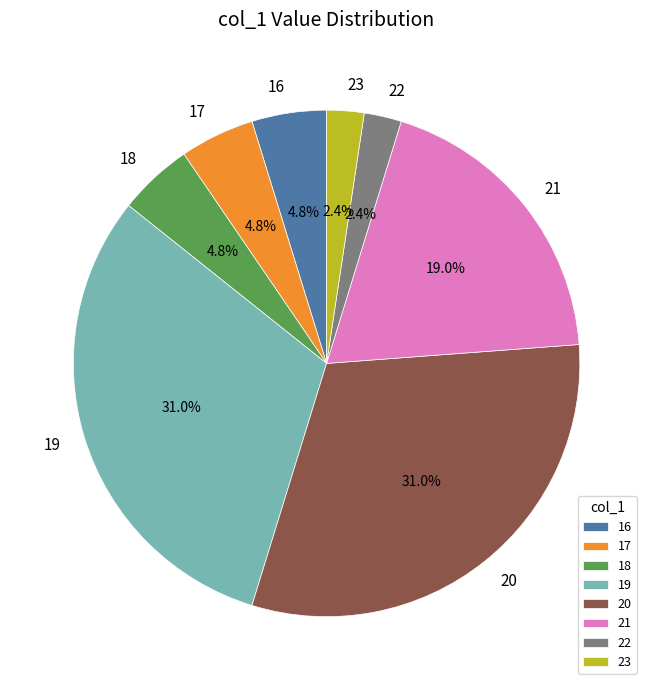

What percentage is NOT represented by 23?

97.6%